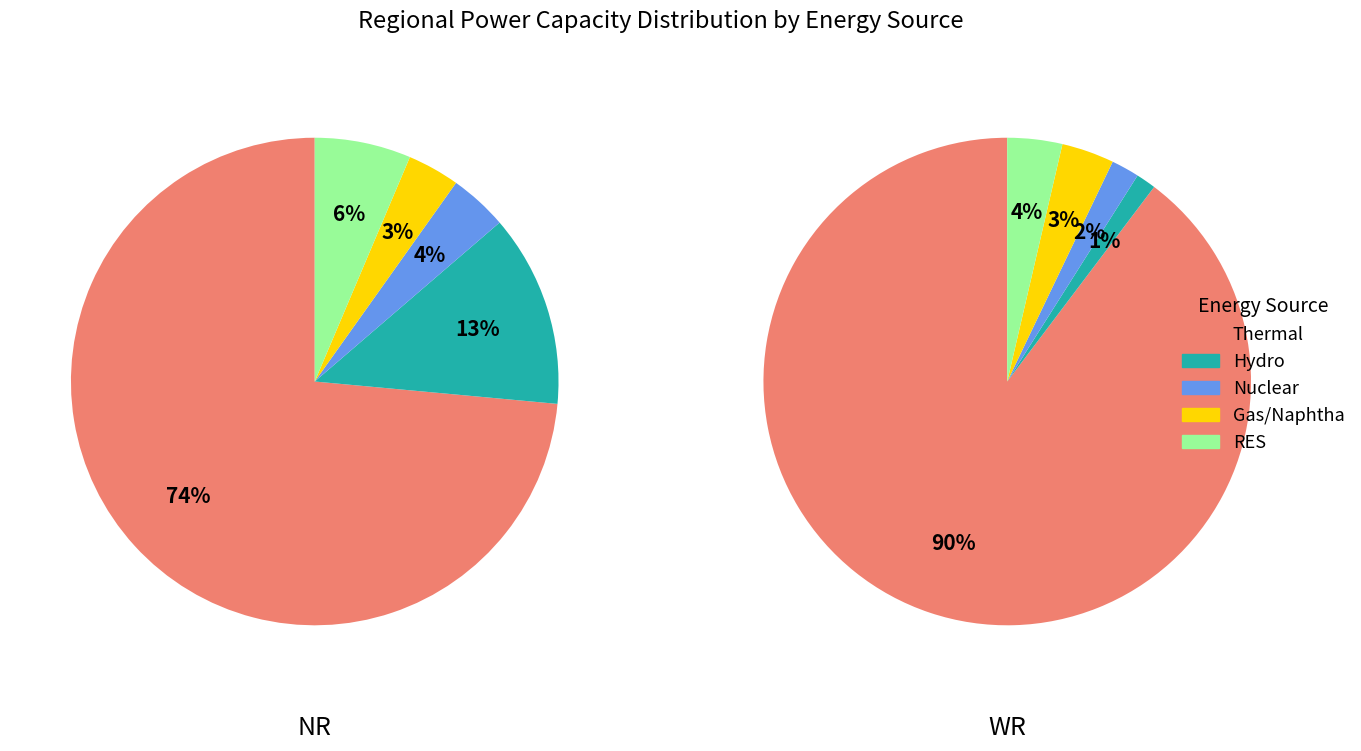

To the nearest percent, what portion does NR represent?

49%